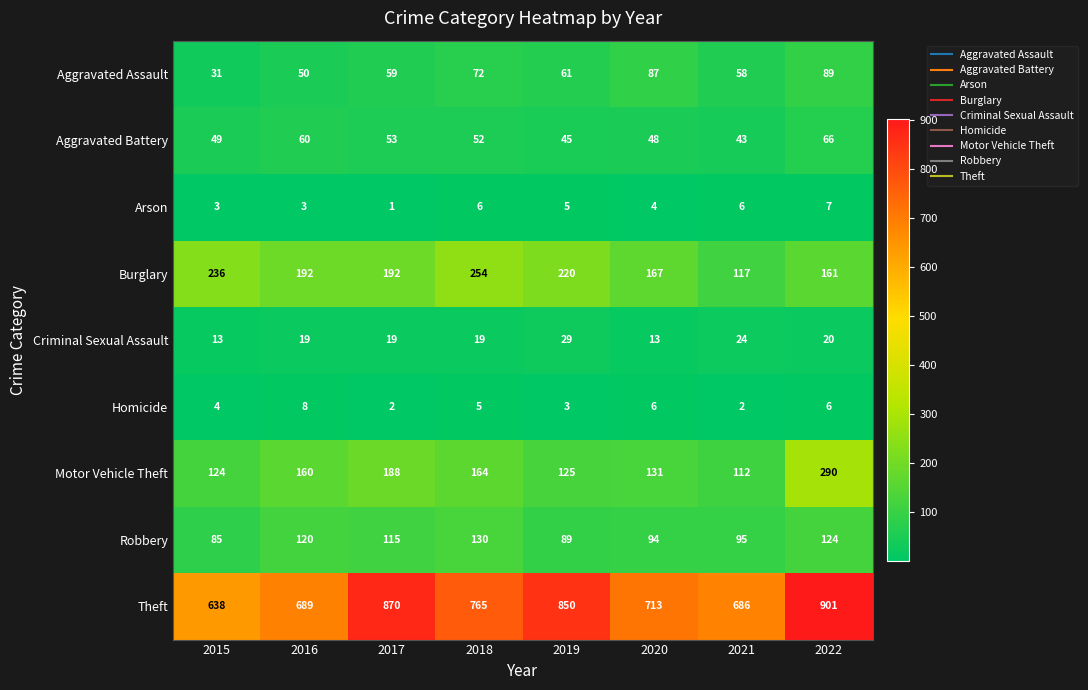

What is the minimum value shown in the chart?

1